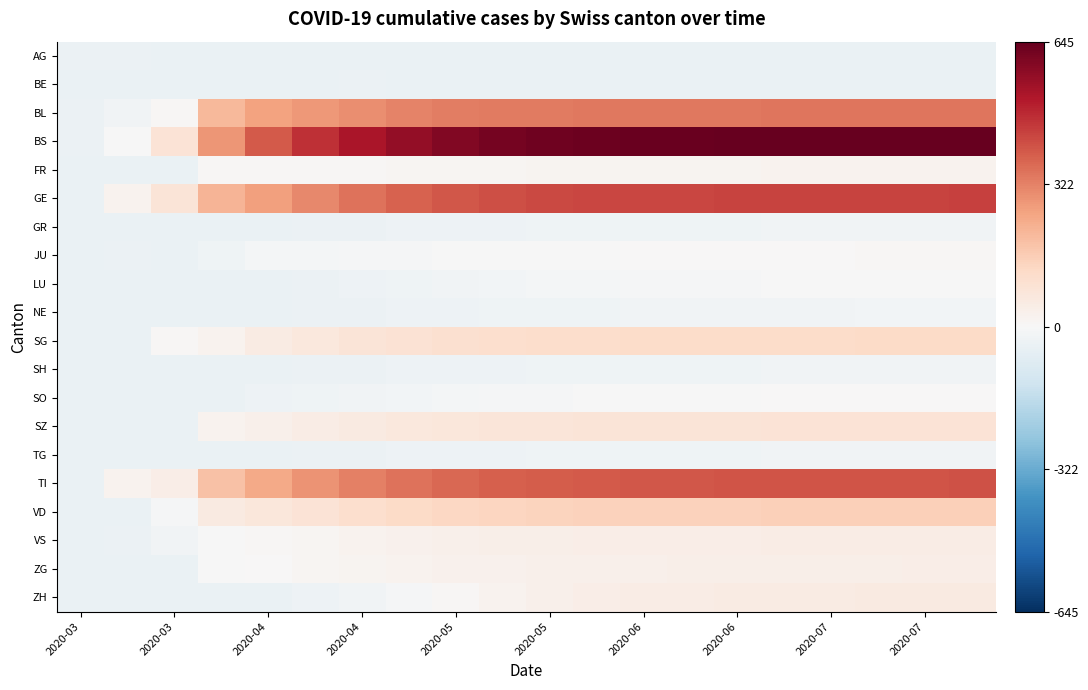

Which series has the largest total across all categories?

BS